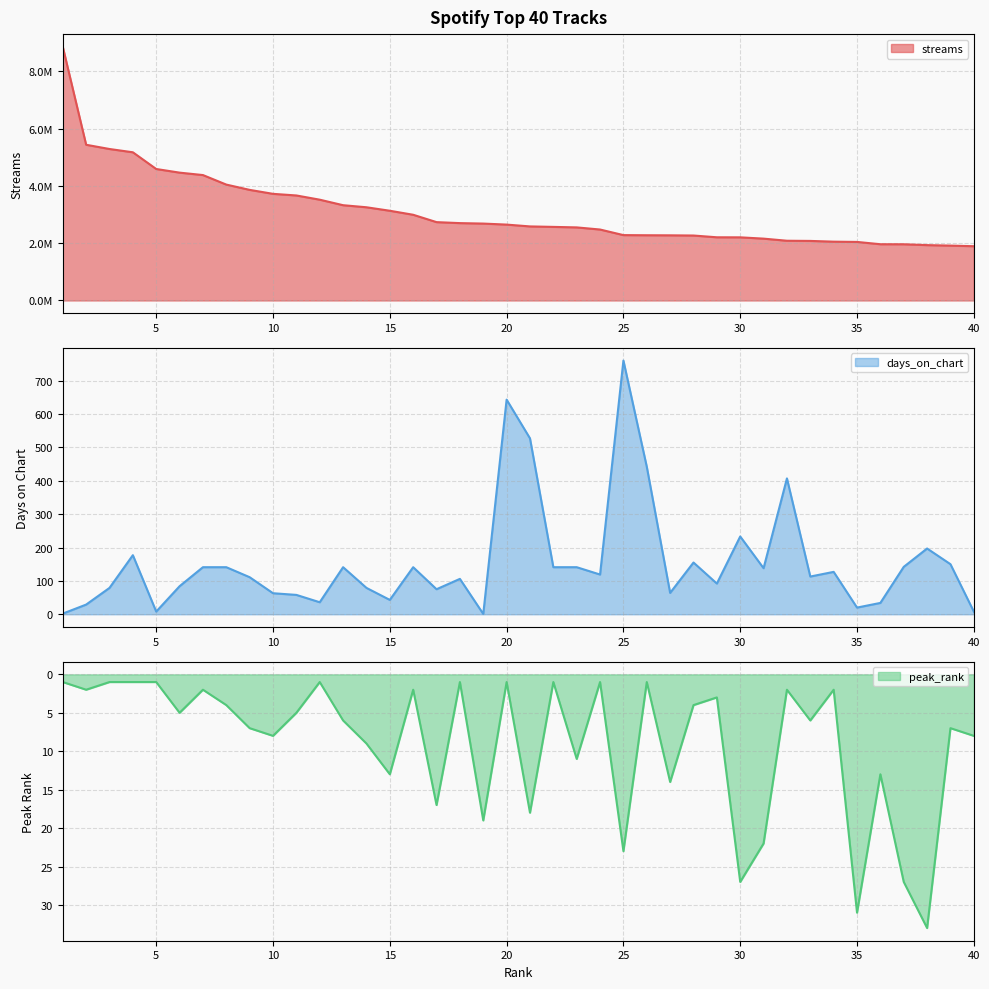

What is the difference between the highest and lowest values at 27?

2273721